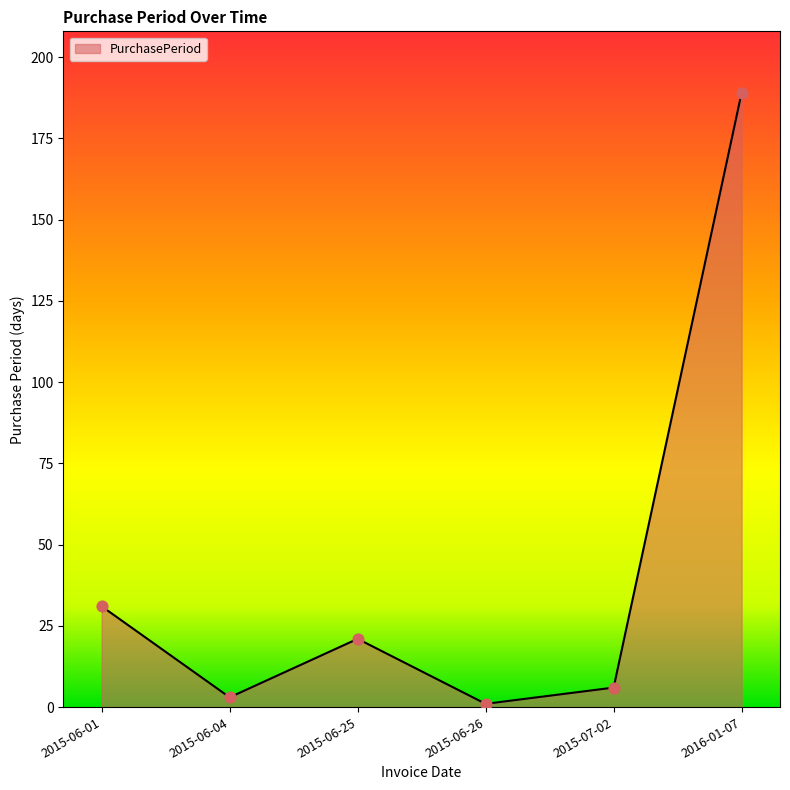

What is the ratio of the value at 2015-06-25 to the value at 2016-01-07?

0.1